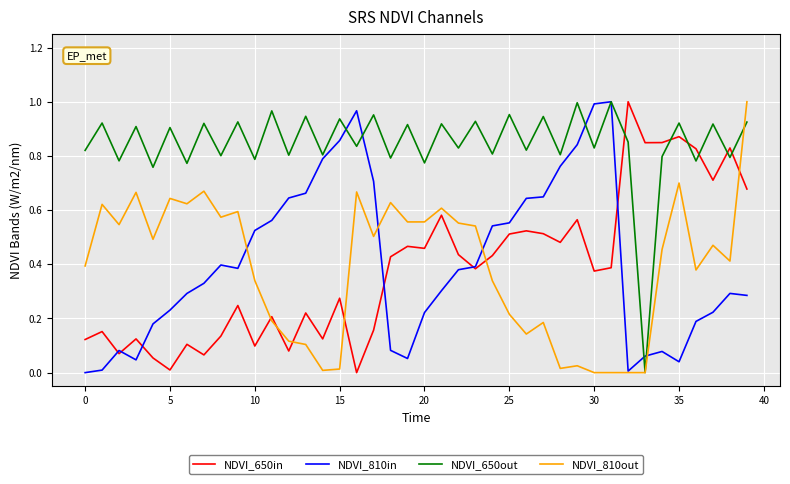

True or false: NDVI_650in and NDVI_650out cross at least once.

True